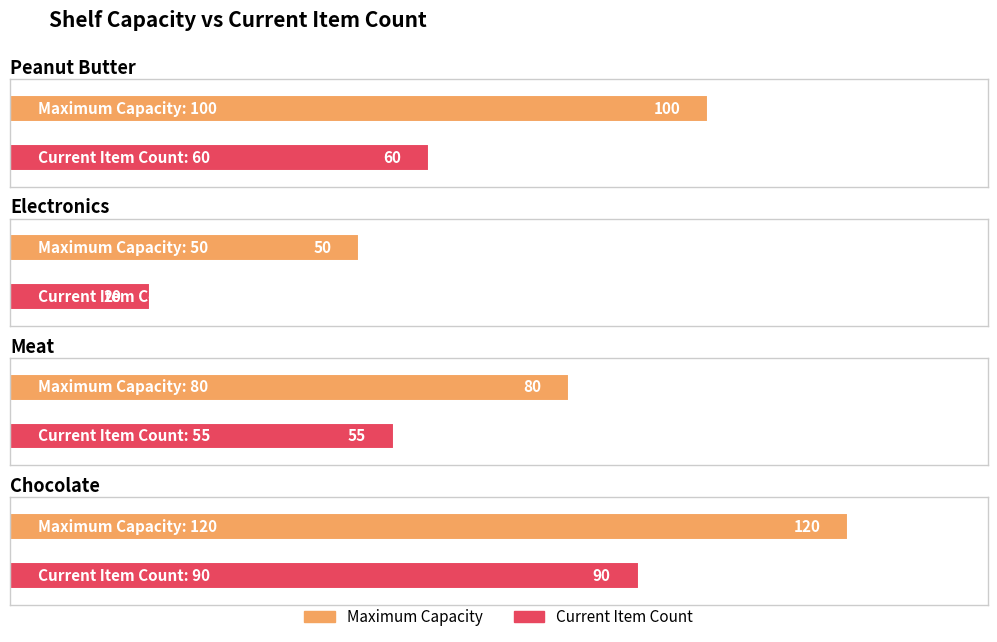

What position from the right is Chocolate?

1